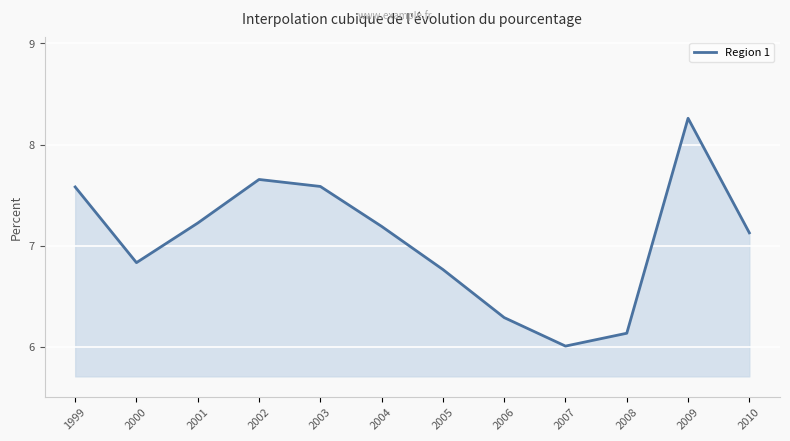

How many lines are shown in the chart?

1